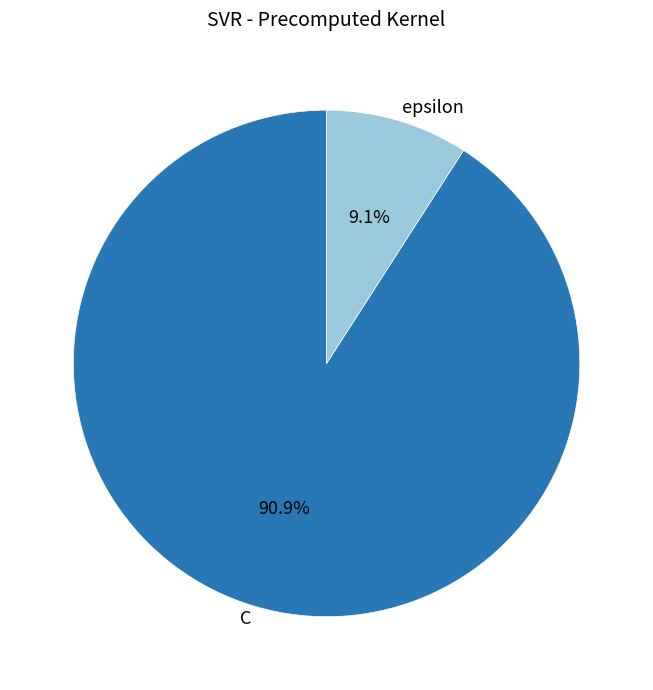

The C slice represents 91% of the pie. True or false?

True